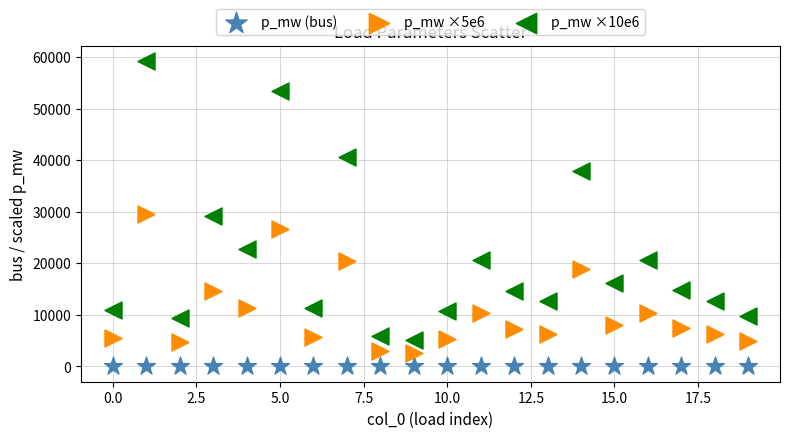

Which series has the largest Y range (max minus min)?

p_mw ×10e6